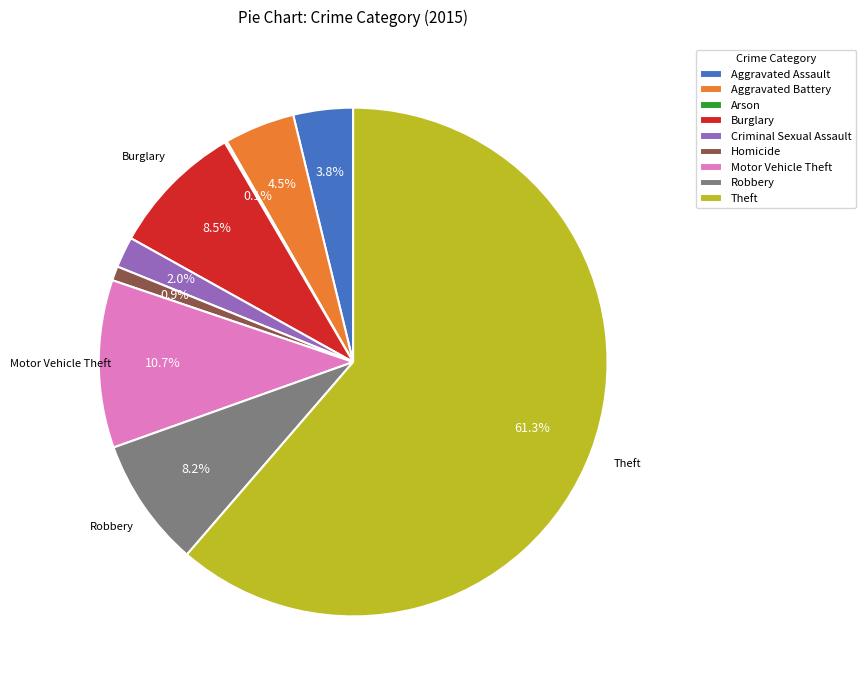

What is the ratio of the value at Motor Vehicle Theft to the value at Homicide?

11.7